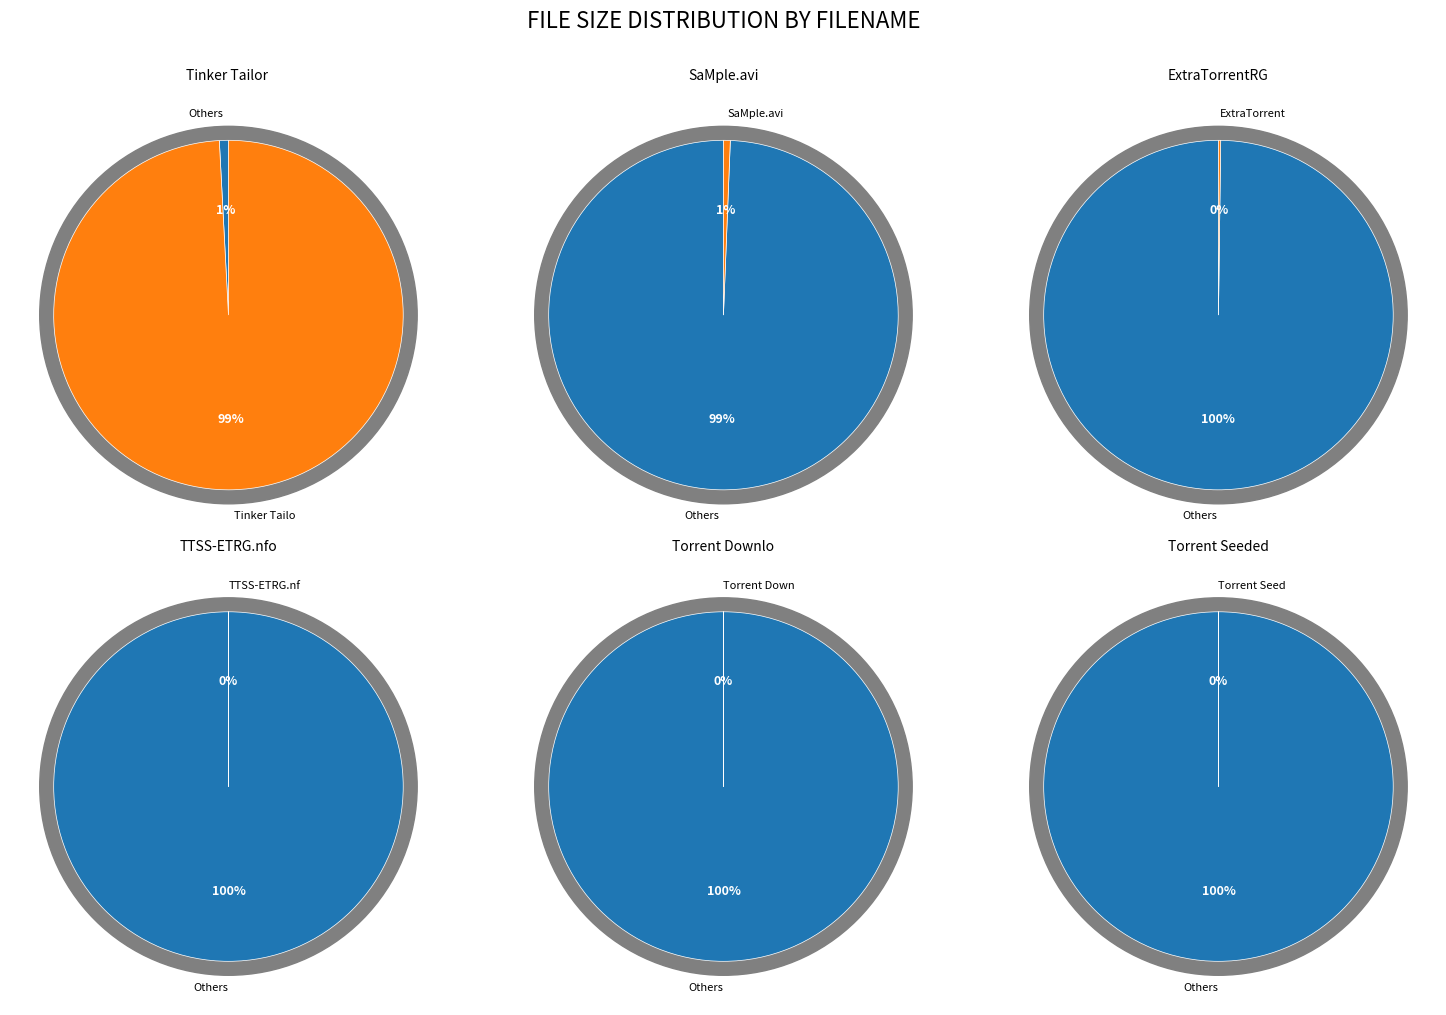

True or false: ExtraTorrentRG.mp4 accounts for 1% of the total.

False